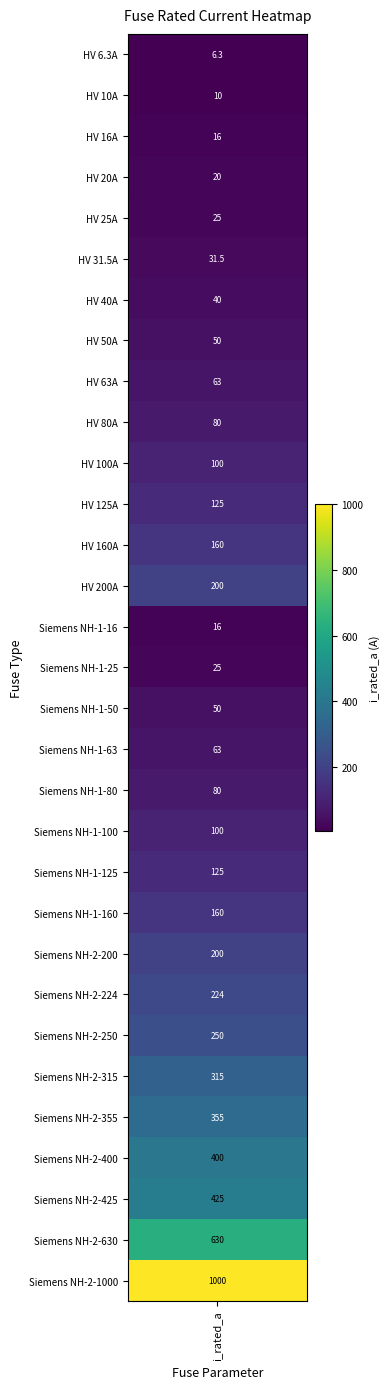

True or false: the data shows 937.7 at 29.

False